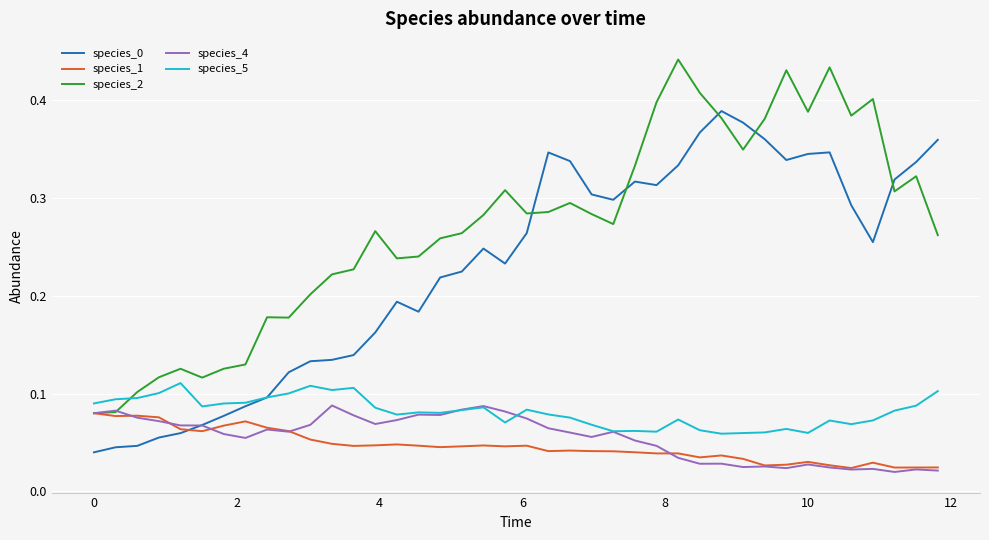

At how many categories does at least one series exceed 0?

40